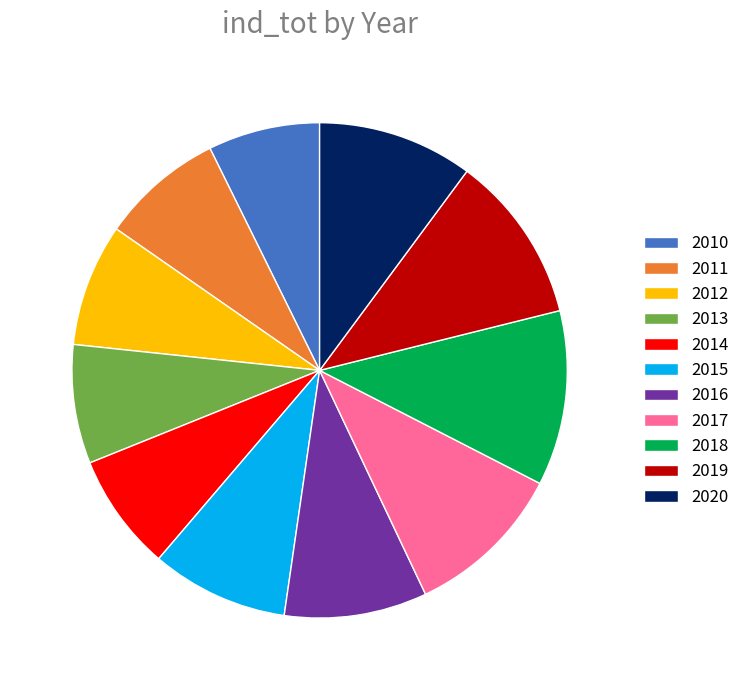

Does 2020 account for over 50% of the chart?

No